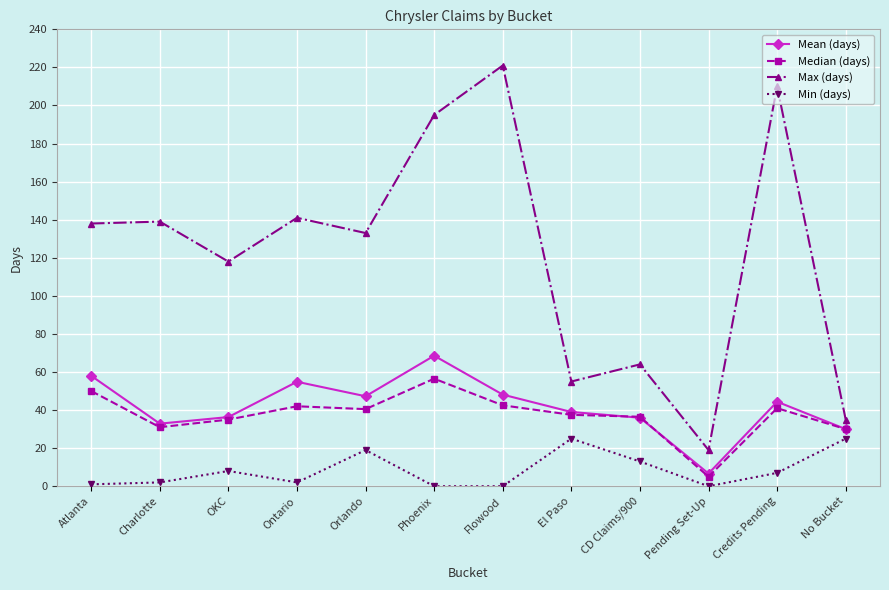

Which series has the largest range (max minus min)?

Max (days)